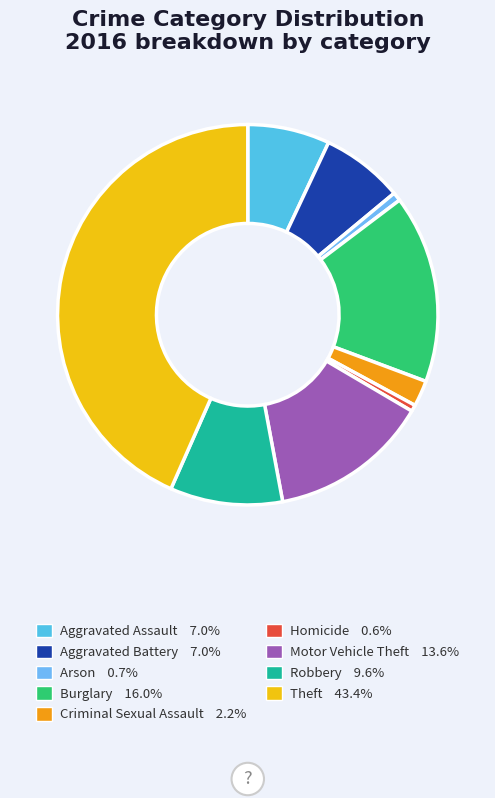

What is the smallest slice in the pie chart?

Homicide